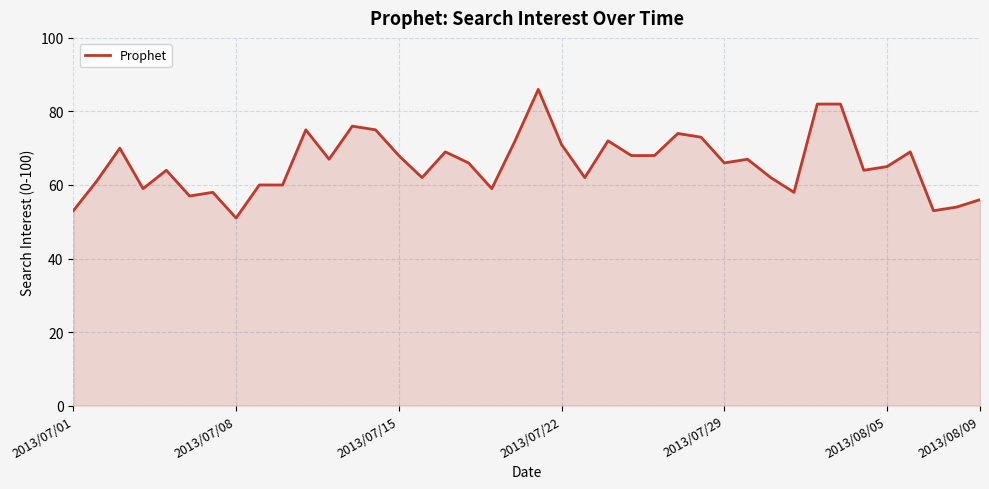

What is the smallest value displayed?

51